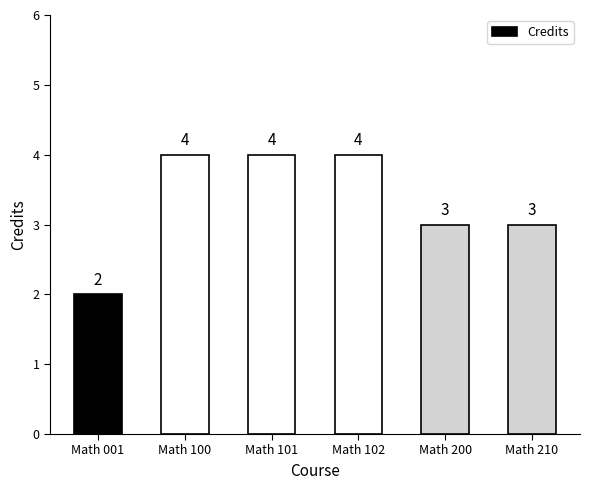

Approximately how many times larger is the value at Math 100 compared to Math 210?

1.3